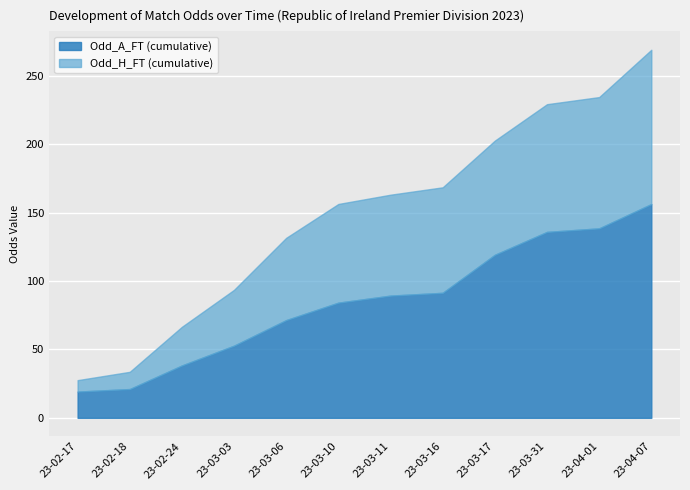

At which category is the sum across all series the highest?

23-04-07